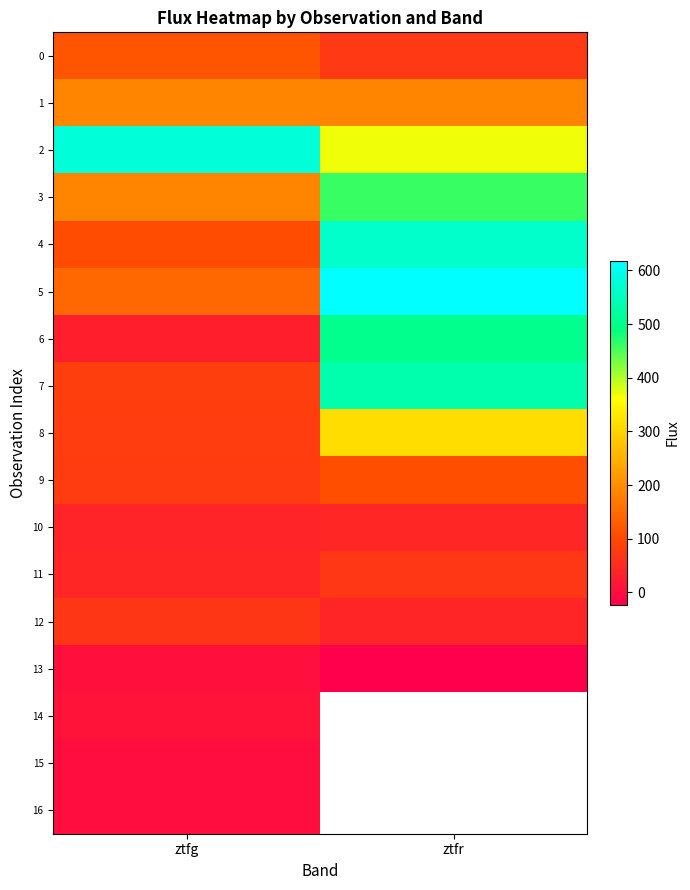

How many values in the 5 series exceed 617?

1